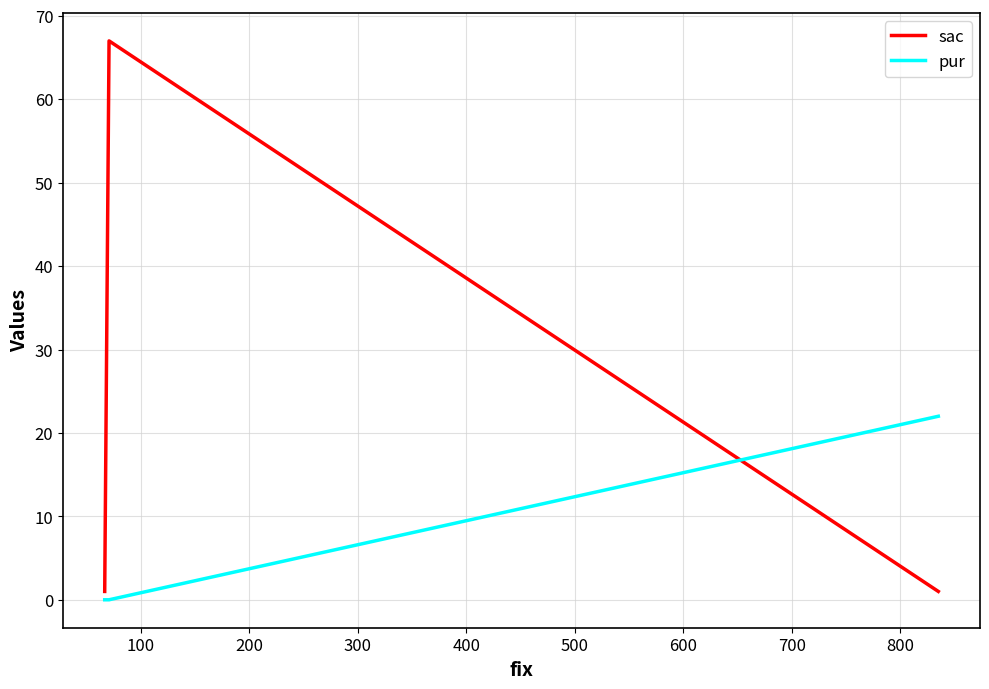

Is it true that sac equals 1 at 200?

False